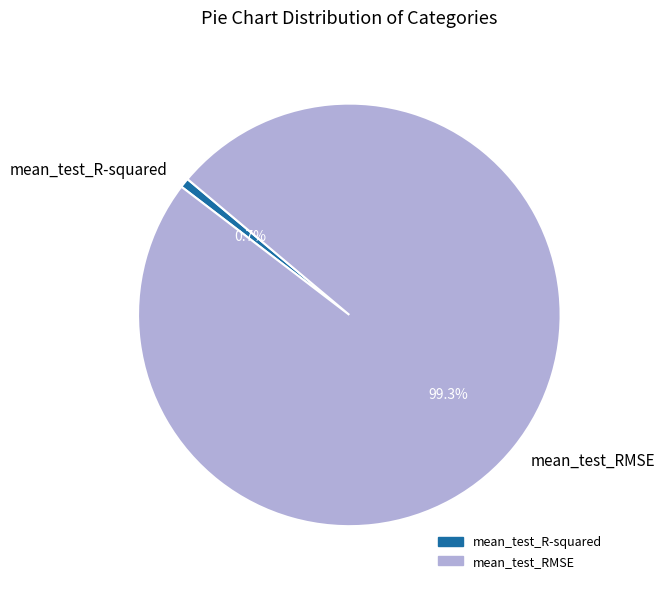

What portion of the pie excludes mean_test_R-squared?

99.3%